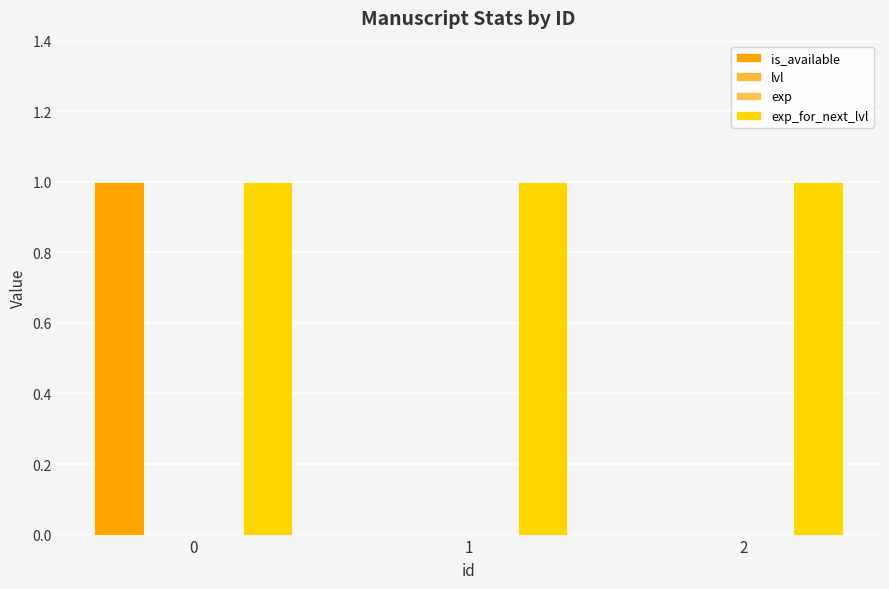

What is the spread (max minus min) of values at 1?

1